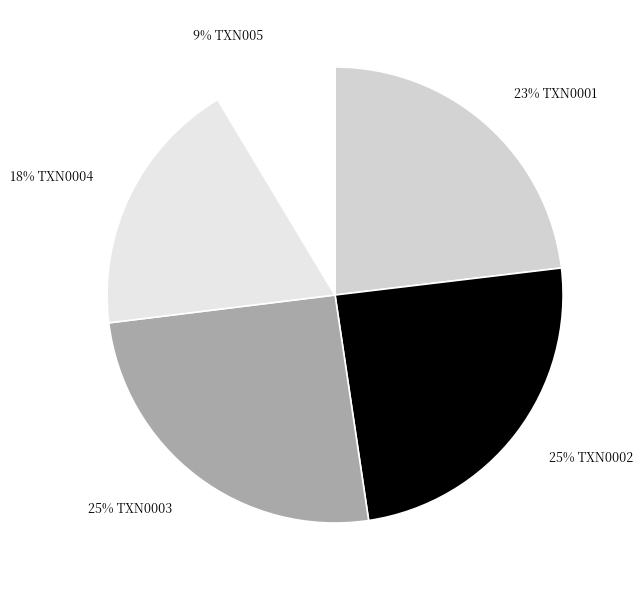

Is there any slice that represents more than half of the pie?

No